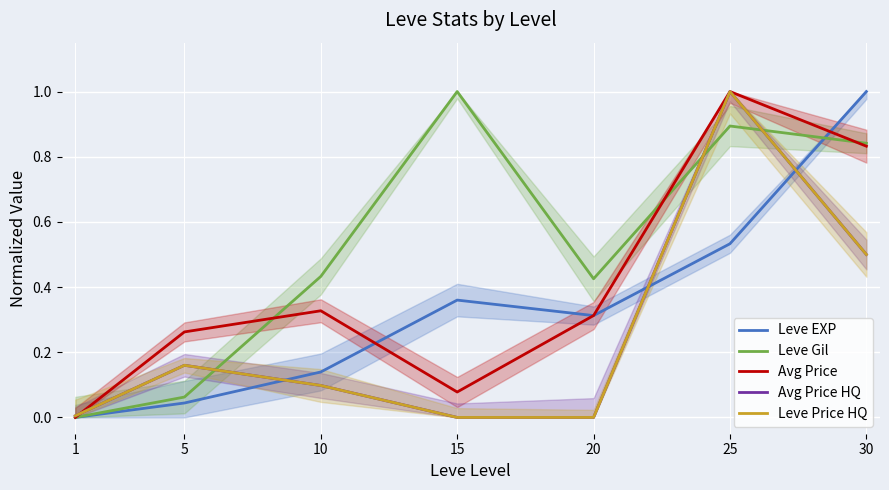

True or false: Leve EXP and Avg Price intersect in this chart.

True